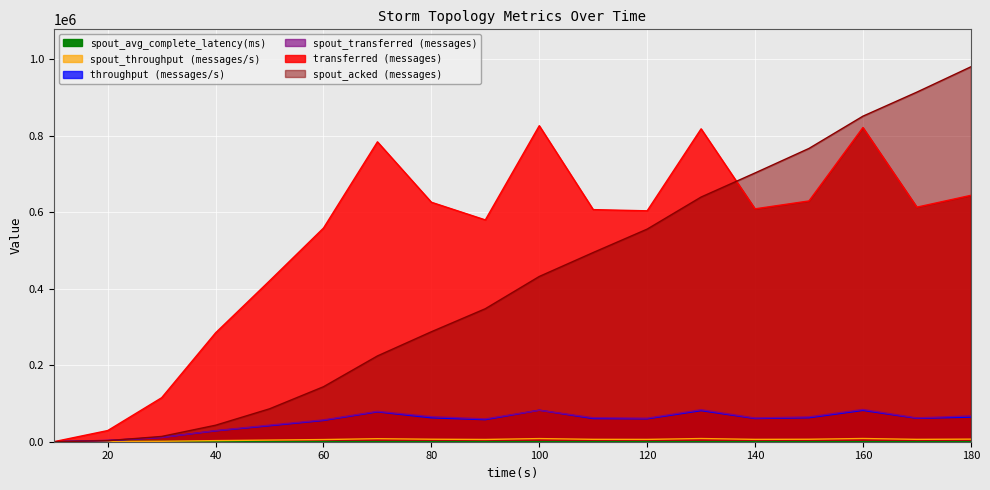

What is the value of the spout_transferred (messages) point at the 10th from the left?

82320.0